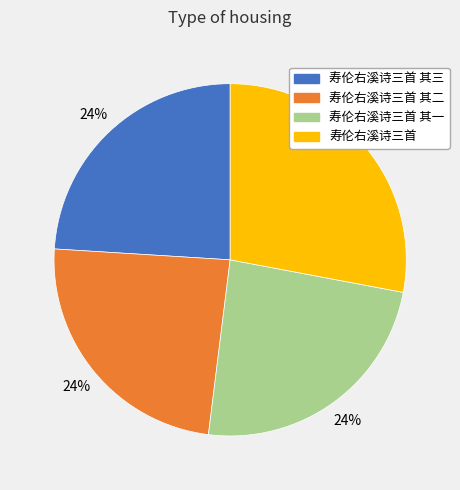

Does any single category account for the majority?

No